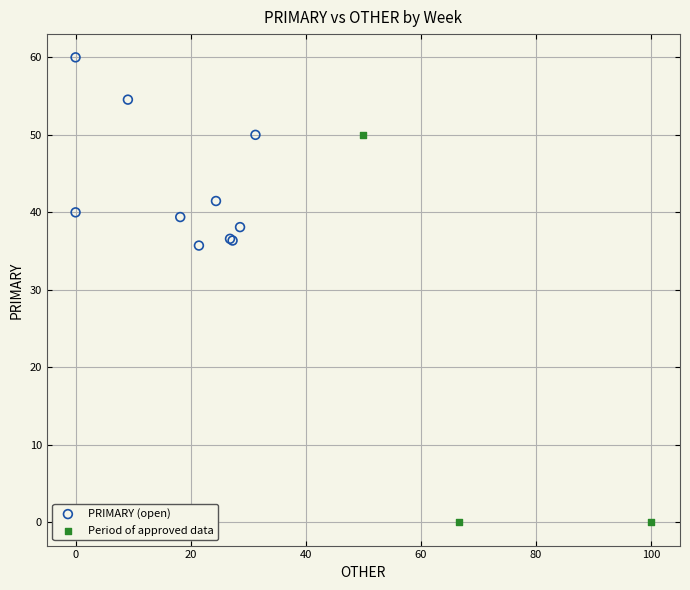

Which series reaches the minimum Y coordinate?

Period of approved data